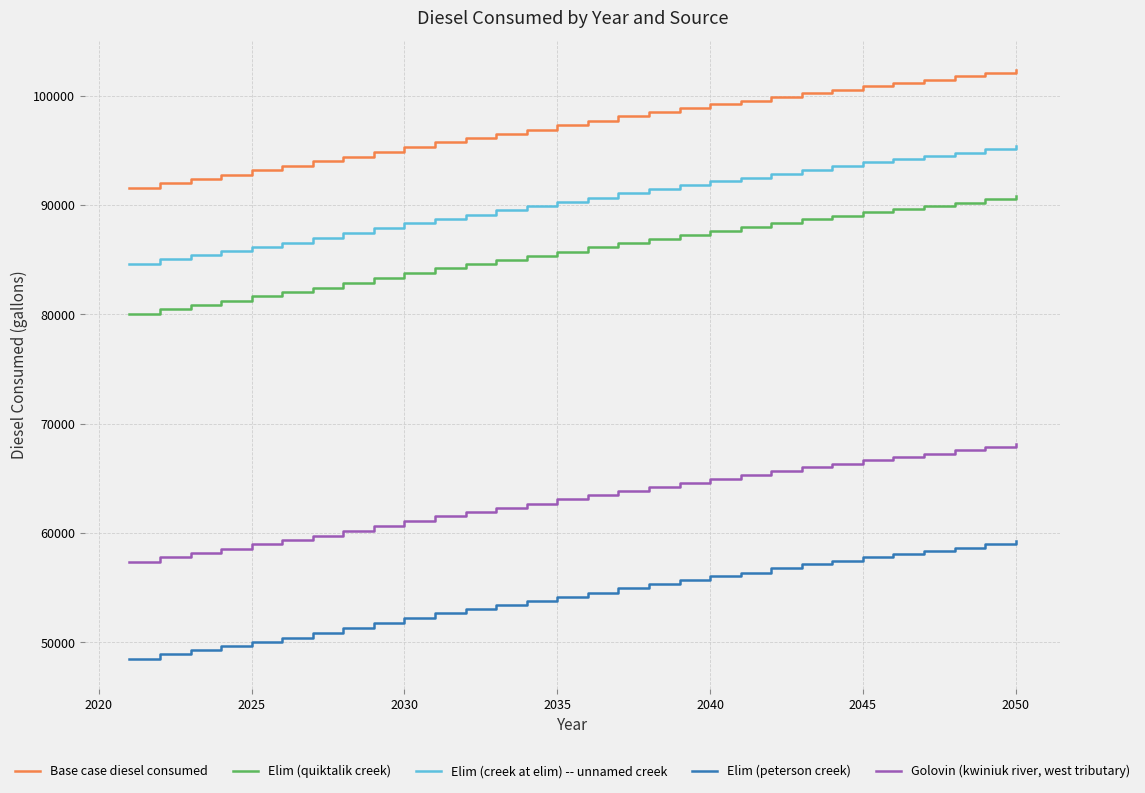

How many lines are shown in the chart?

5